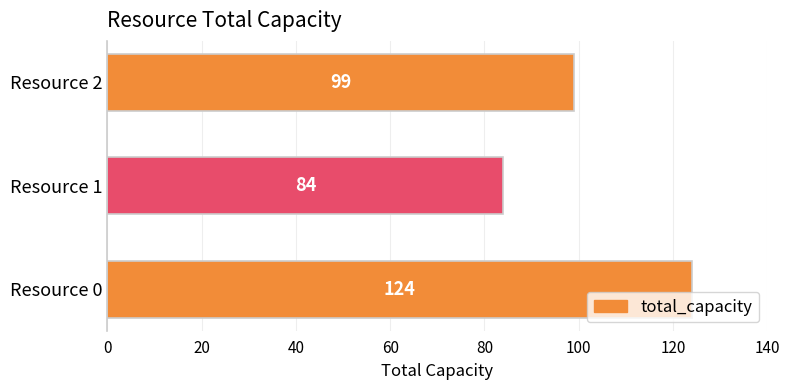

What is the sum of all values?

307